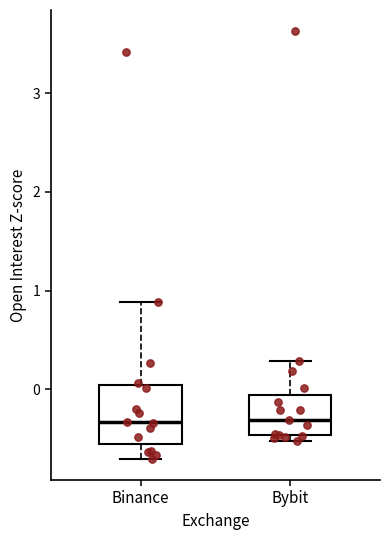

Where does the median line of the box for Bybit sit on the y-axis? The values are not printed on the chart, so give them approximately, as read against the axis.

-0.3